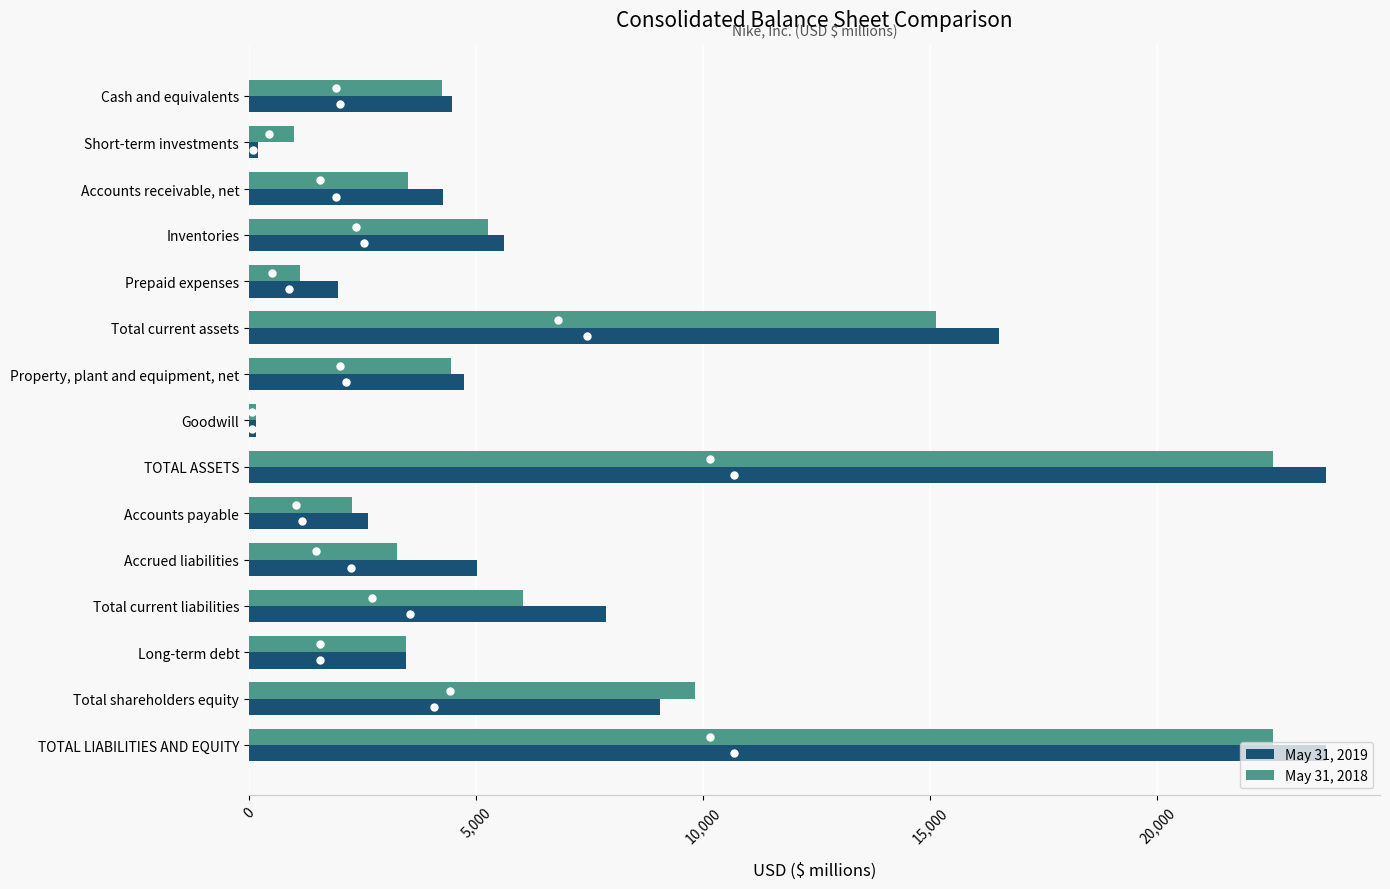

The value of May 31, 2019 at Accrued liabilities is 1060. True or false?

False